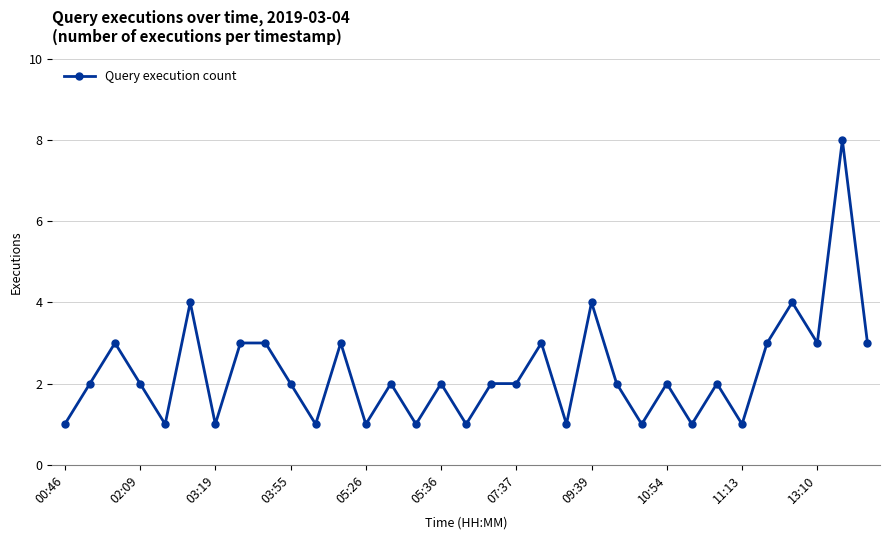

Count the values in the range 1 to 3.

29